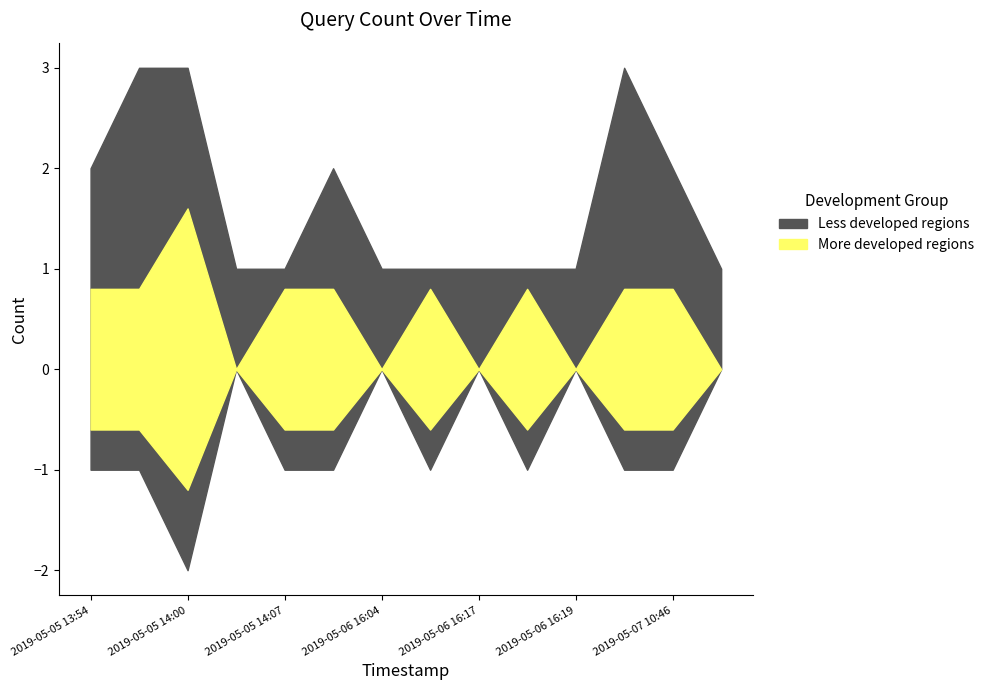

True or false: More developed regions and Less developed regions cross at least once.

False